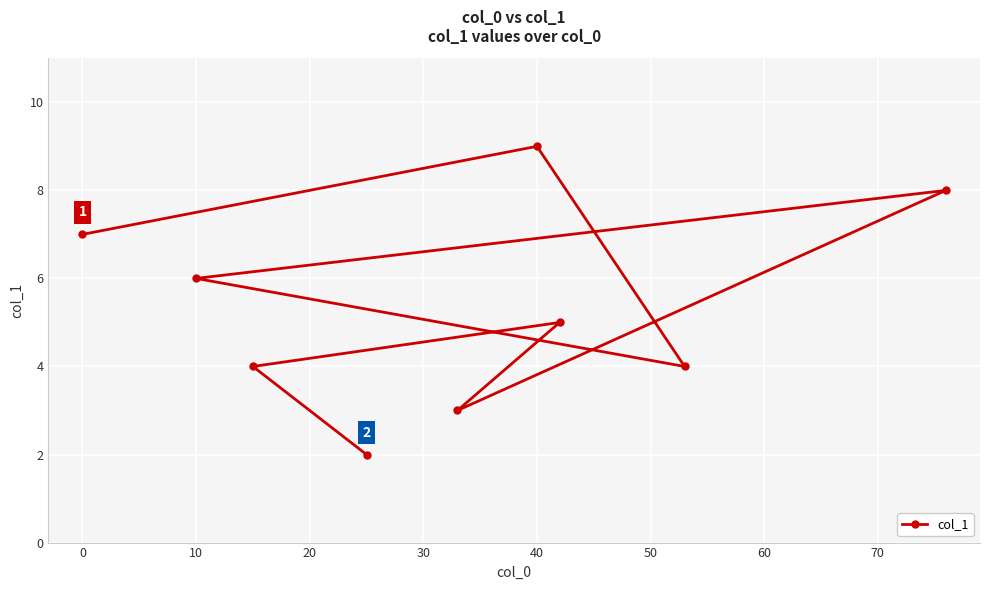

What is the sum of all values?

48